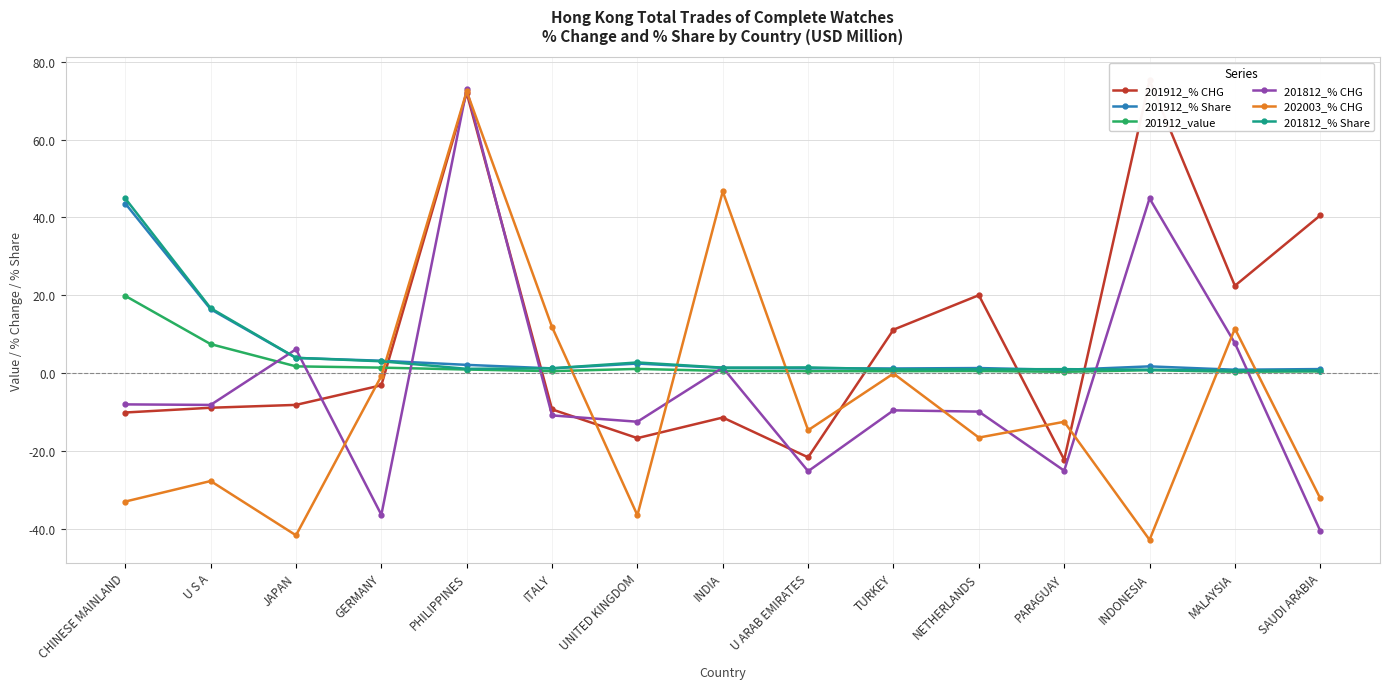

What is the label of the 15th point from the left?

SAUDI ARABIA